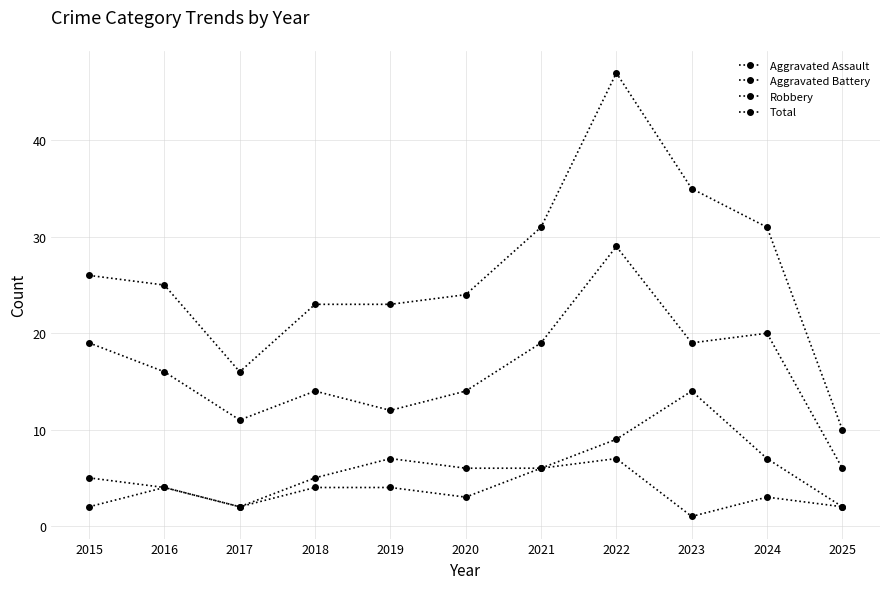

Does the chart have visible grid lines?

Yes